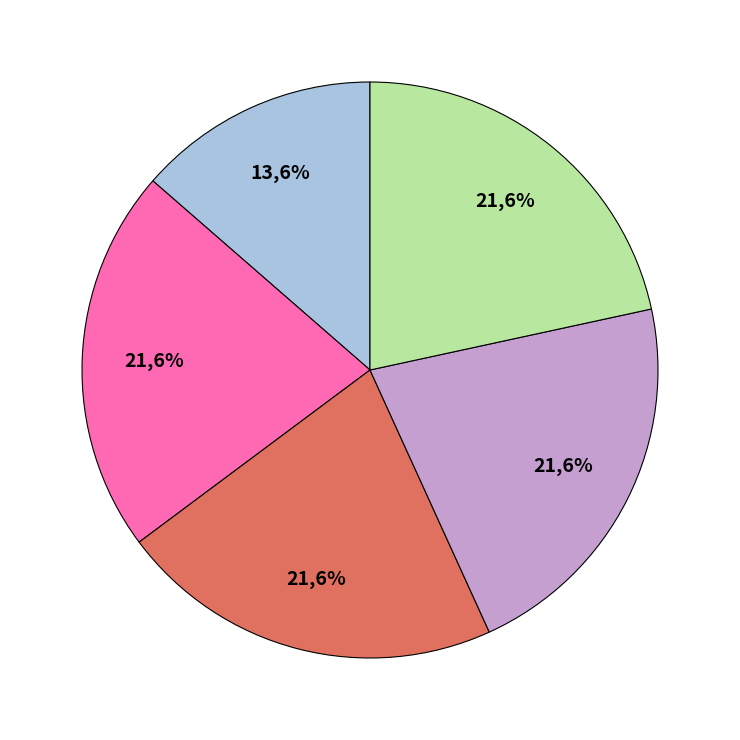

Is there any slice that represents more than half of the pie?

No